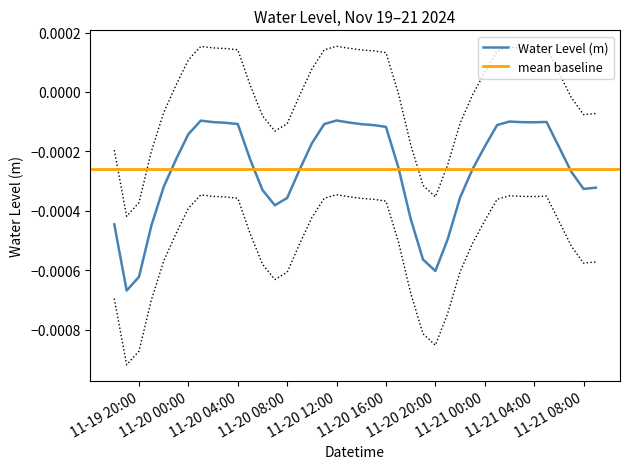

Is this an area chart (filled region under the line)?

No